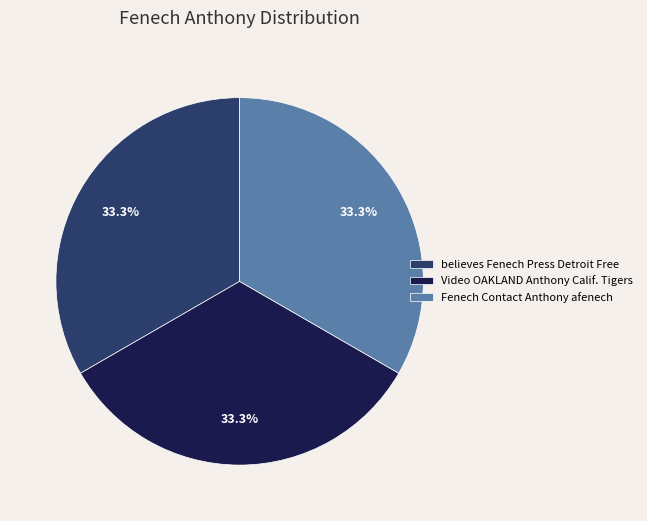

What percentage do believes Fenech Press Detroit Free and Video OAKLAND Anthony Calif. Tigers together represent?

66.7%